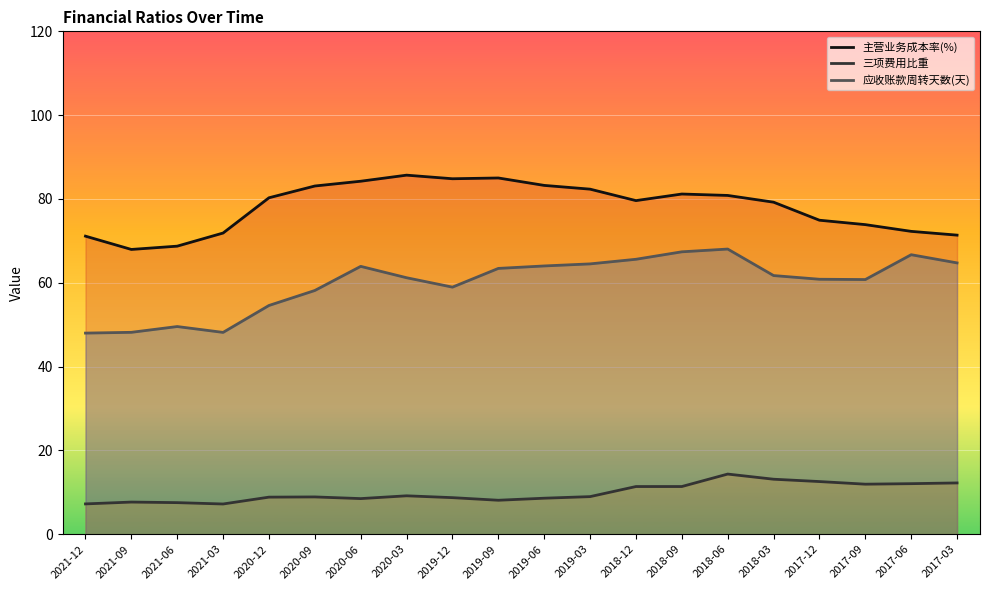

Where is 主营业务成本率(%) nearest to the value 76?

2017-12